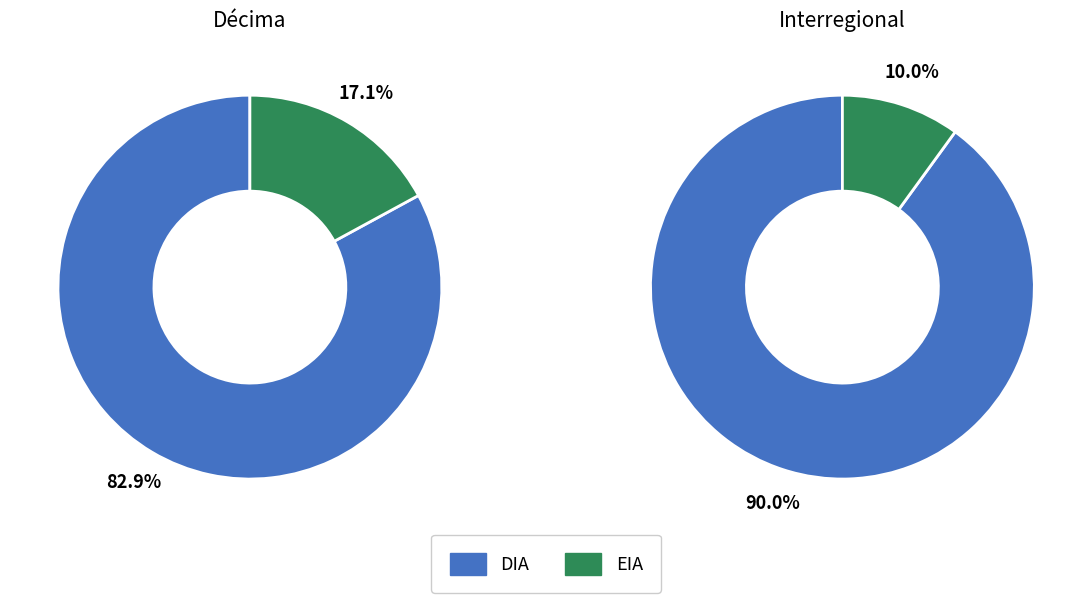

Combined, do DIA and EIA account for over 50%?

Yes